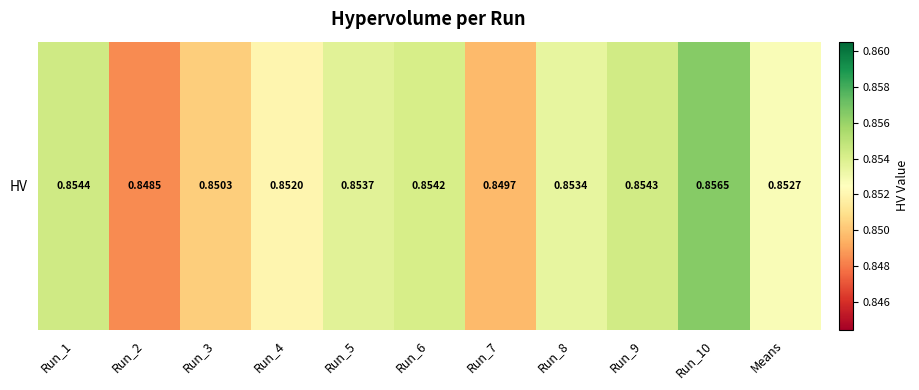

Read the value at Run_9.

0.9